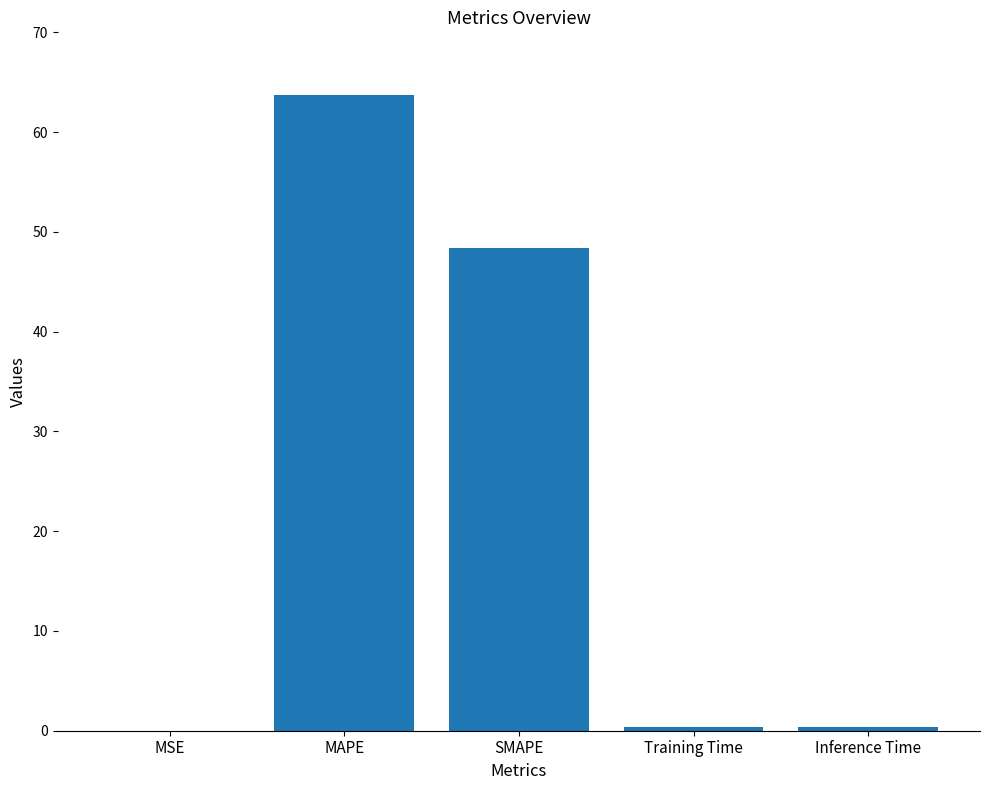

What is the change in value from MAPE to Inference Time?

-63.4